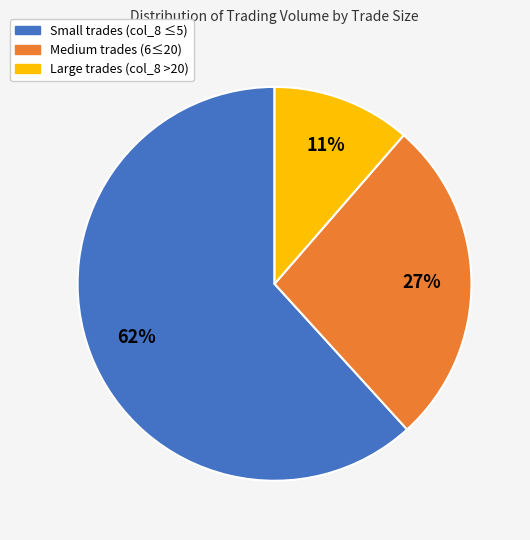

Which has a higher value, Small trades (col_8 ≤5) or Medium trades (6≤20)?

Small trades (col_8 ≤5)